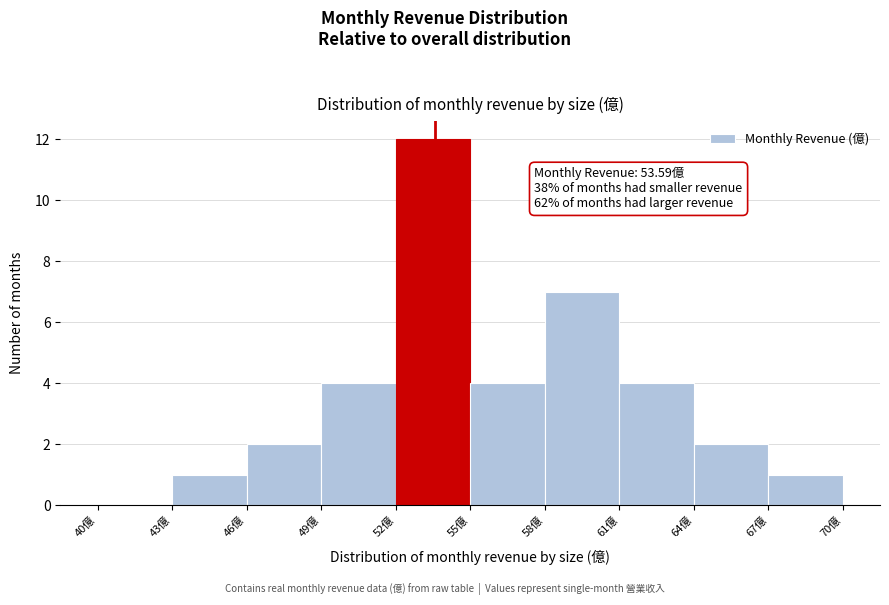

Over which range of the x-axis is the bar tallest?

52 to 55